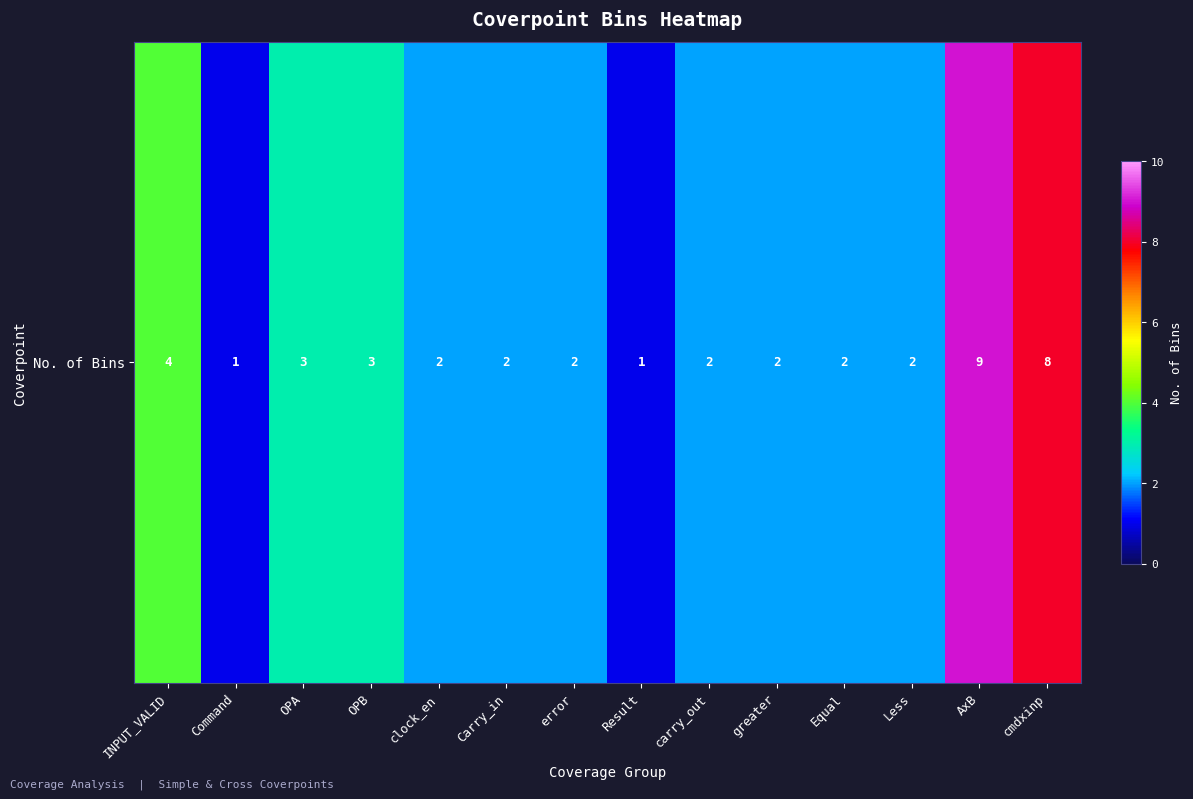

The chart shows a value of 9 at AxB. True or false?

True